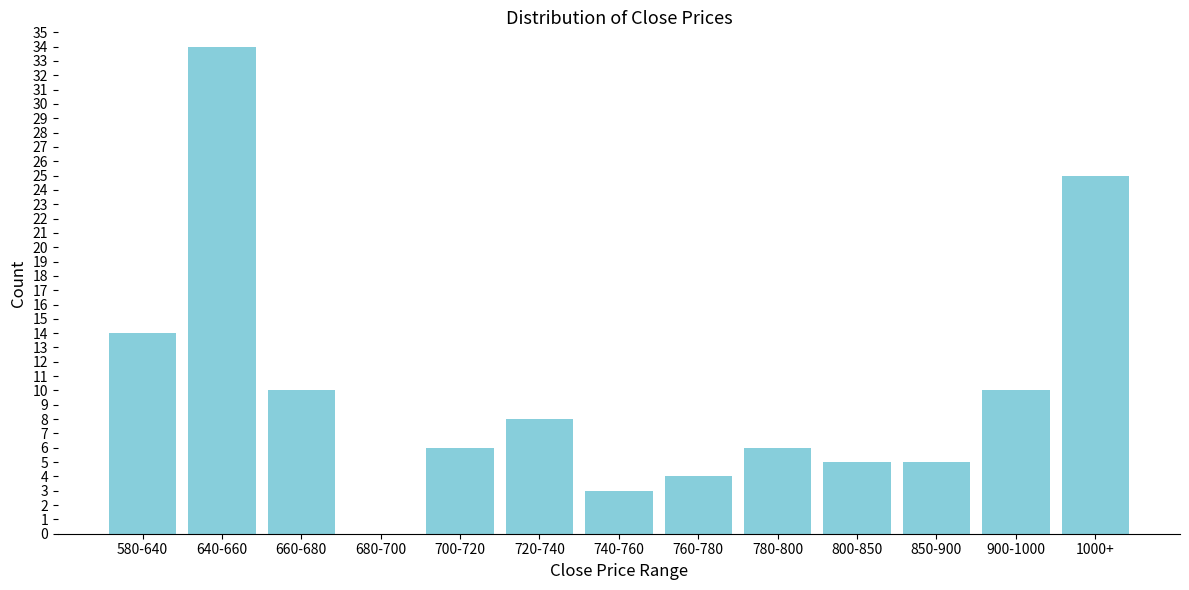

Reading left to right, what are all the values shown in this chart?

580-640=14	640-660=34	660-680=10	680-700=0	700-720=6	720-740=8	740-760=3	760-780=4	780-800=6	800-850=5	850-900=5	900-1000=10	1000+=25